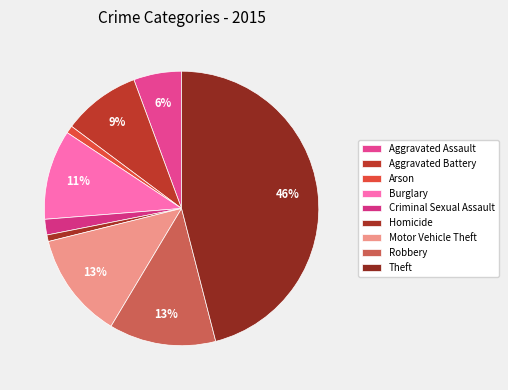

Count the number of slices in the pie.

9